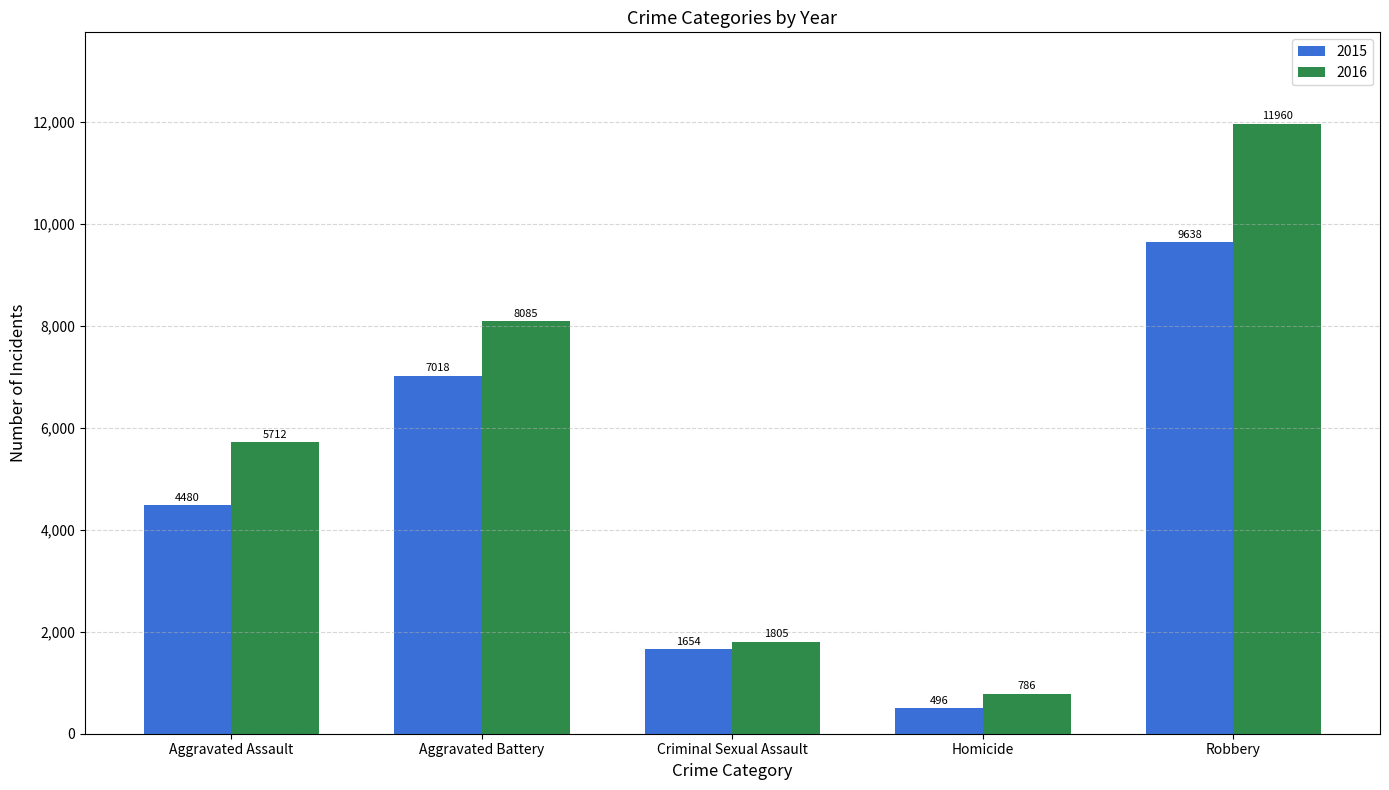

What is the value of the 2016 bar at the 1st from the left?

5712